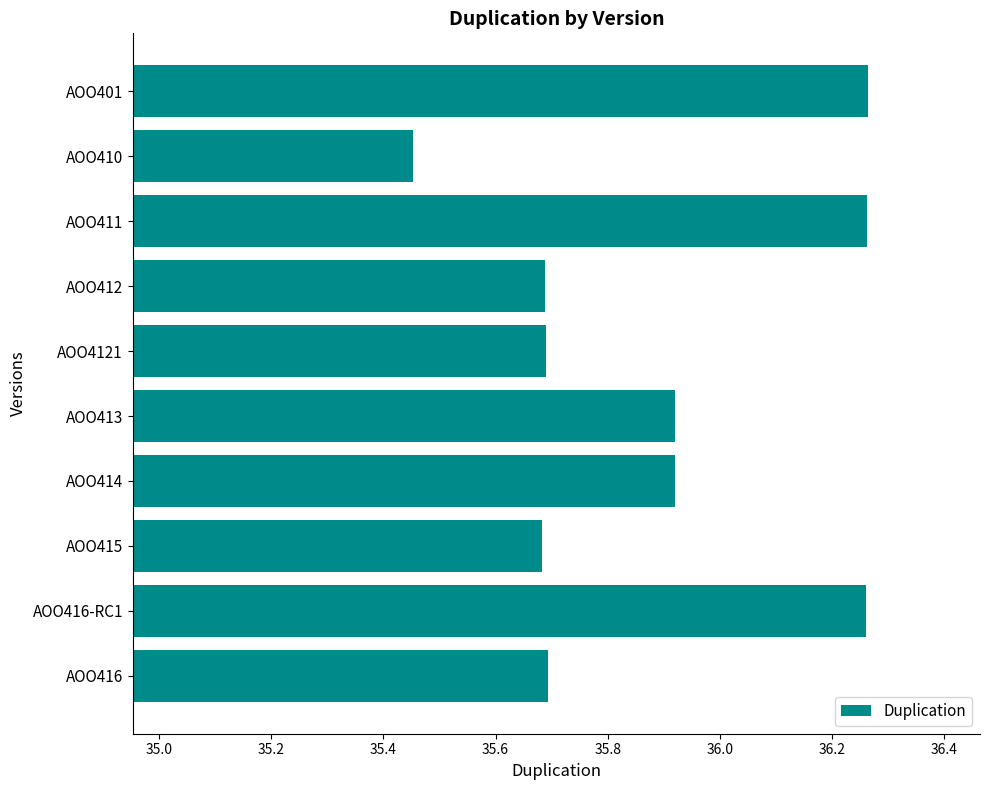

Count the number of categories in the chart.

10